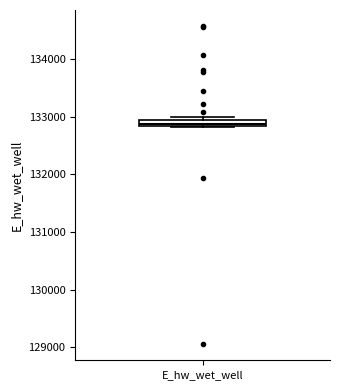

Where is the lower edge of the box for E_hw_wet_well on the y-axis? The values are not printed on the chart, so give them approximately, as read against the axis.

132800